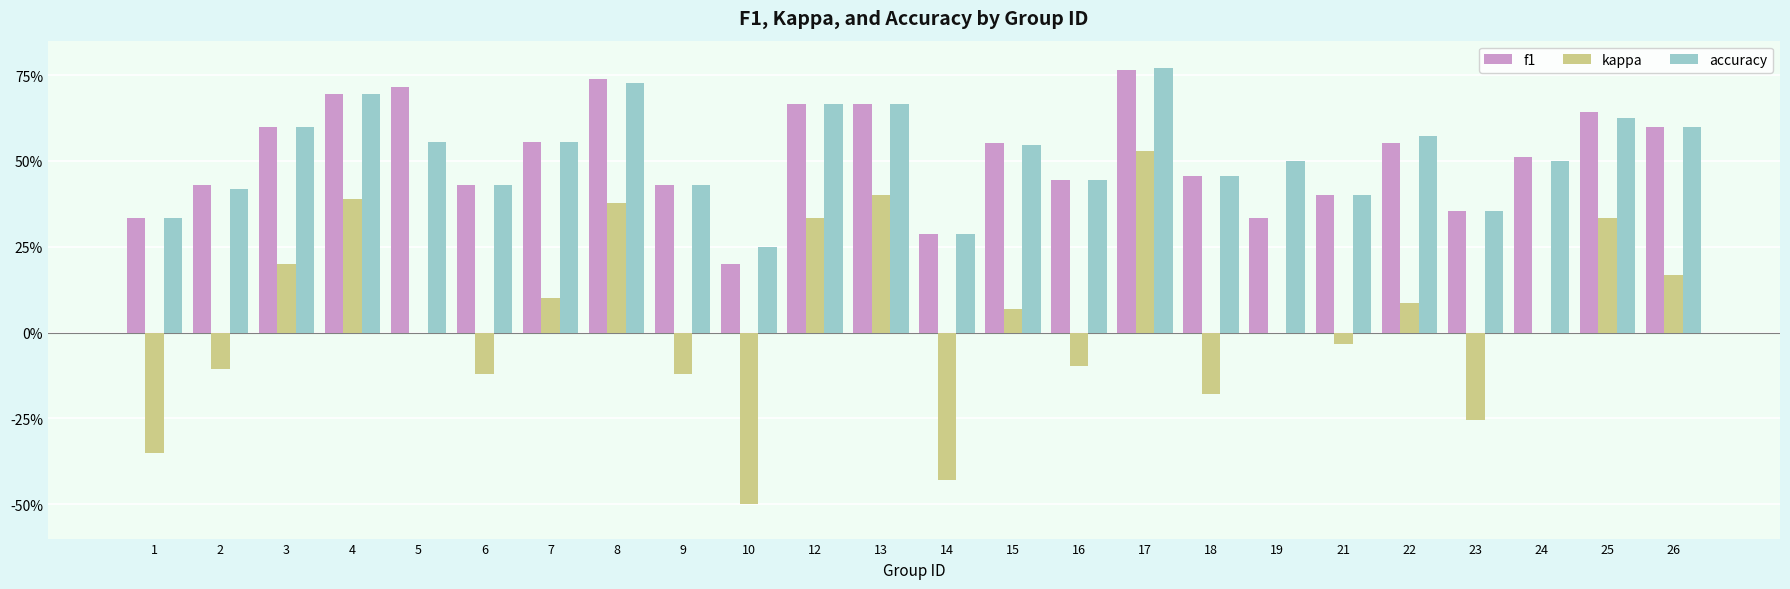

Which series has the largest range (max minus min)?

kappa